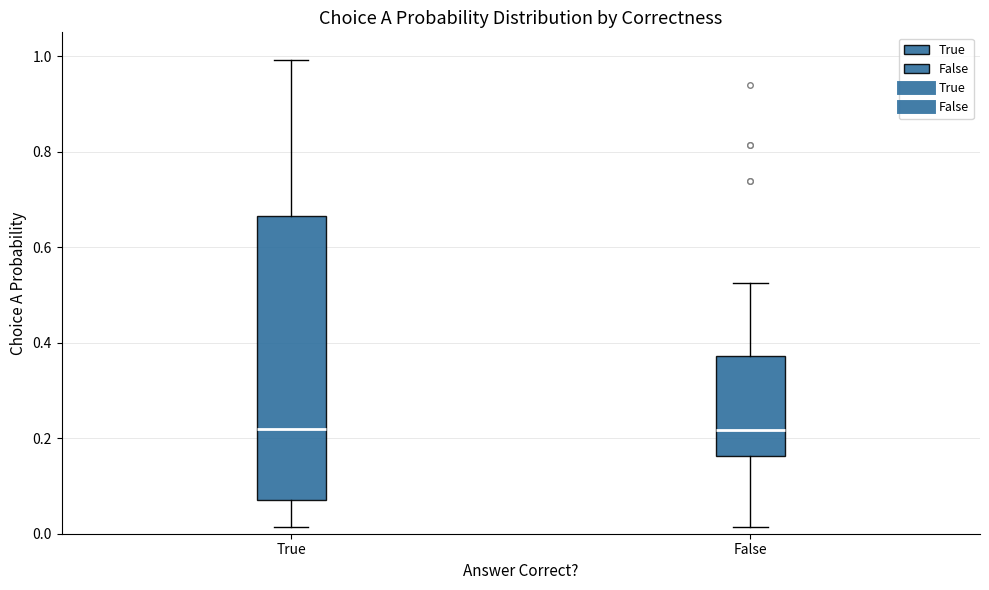

Where is the lower edge of the box for False on the y-axis? The values are not printed on the chart, so give them approximately, as read against the axis.

0.16